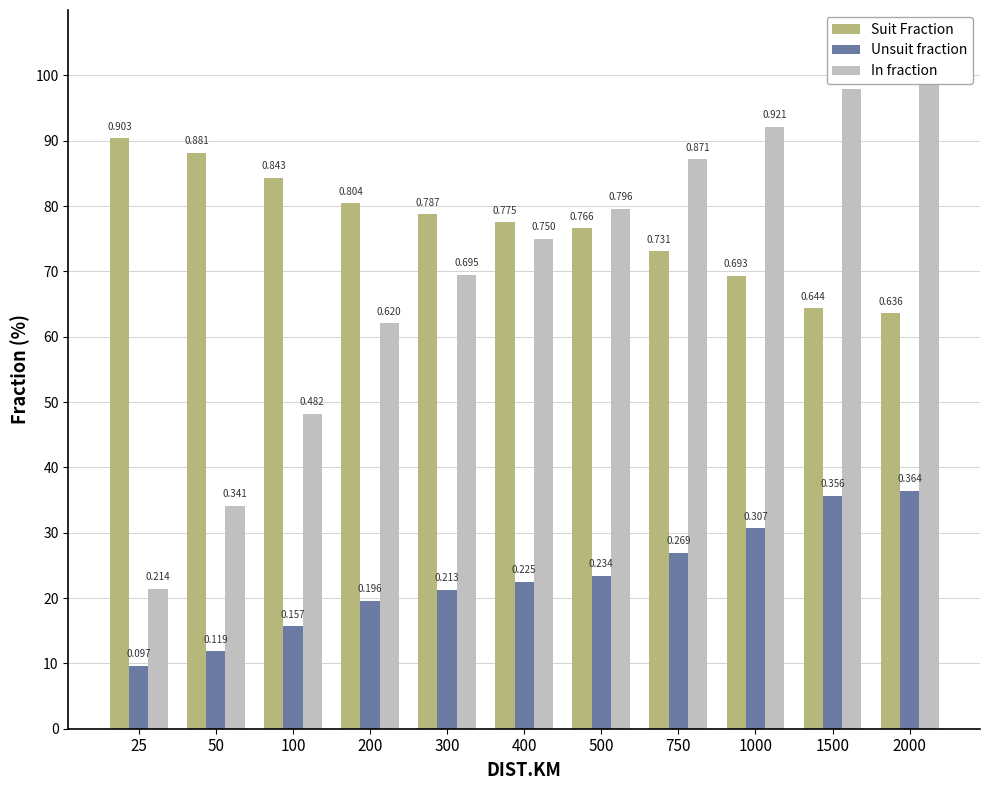

Which series has the largest total across all categories?

Suit Fraction